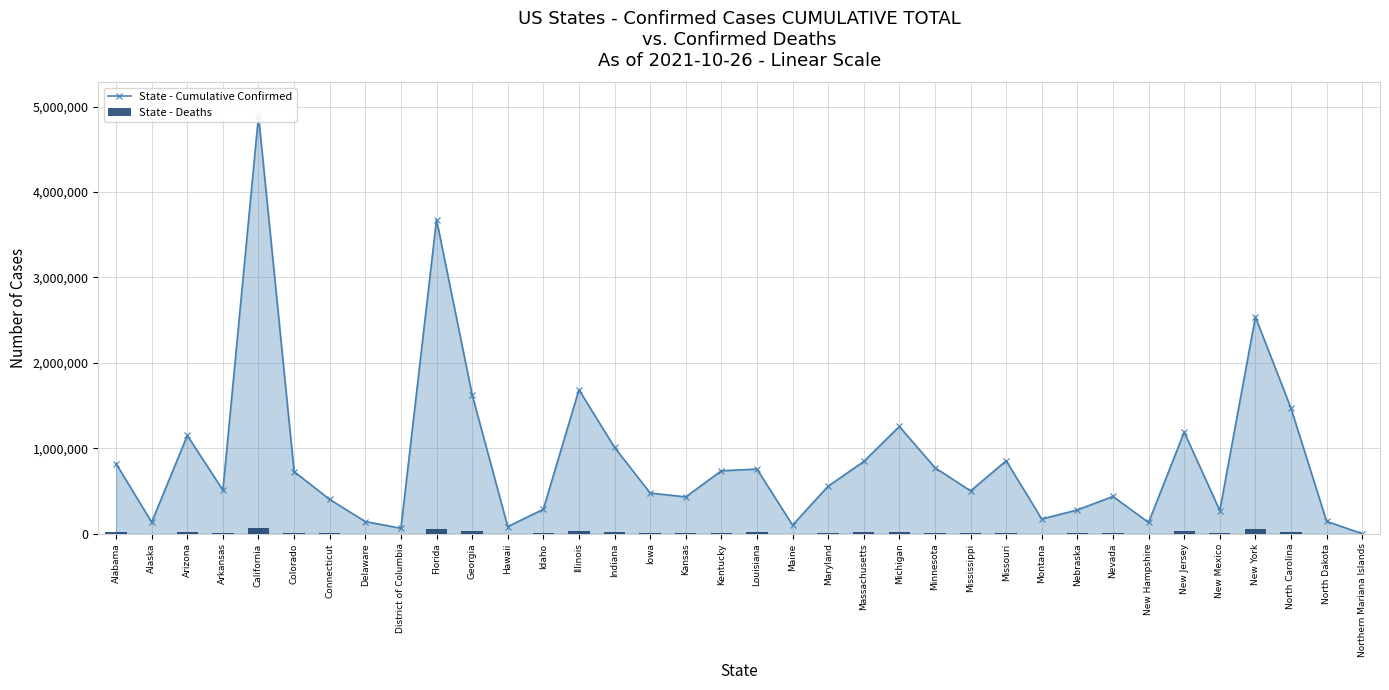

Reading right to left, what are all the values shown in this chart?

State - Cumulative Confirmed: 291	145003	1469155	2537823	271212	1190439	131790	436276	278976	171981	853966	501652	773227	1255595	846044	556595	100967	756509	736724	431161	476426	1011197	1686048	286335	83448	1628166	3678661	63879	142600	401125	727506	4893839	510406	1149982	134952	820312
State - Deaths: 3	1753	17867	56270	5002	27863	1543	7546	2938	2259	12451	10024	8683	23366	18931	10811	1122	14480	9640	6245	6848	16524	28081	3428	888	28639	58933	1186	2064	8739	8086	71443	8292	20861	703	15407